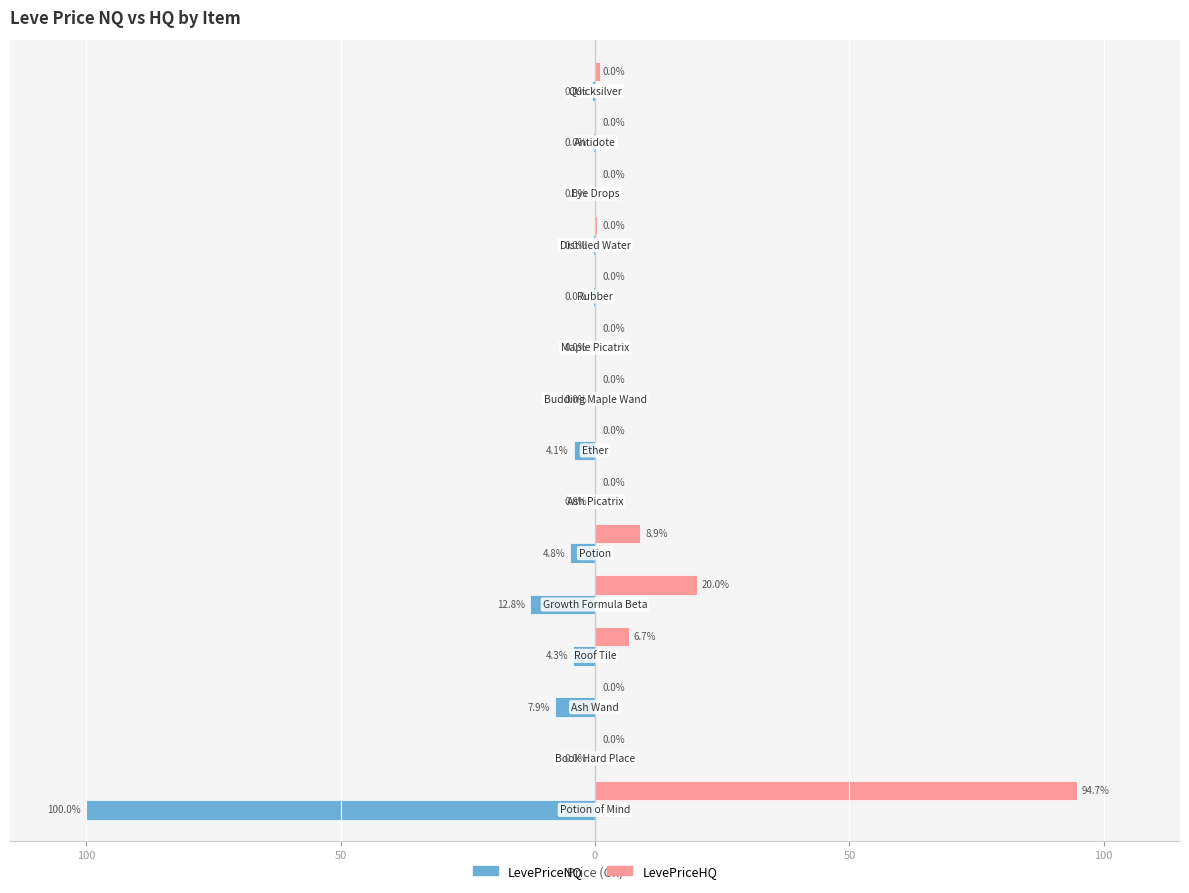

What are all the series names shown in the legend?

LevePriceNQ, LevePriceHQ